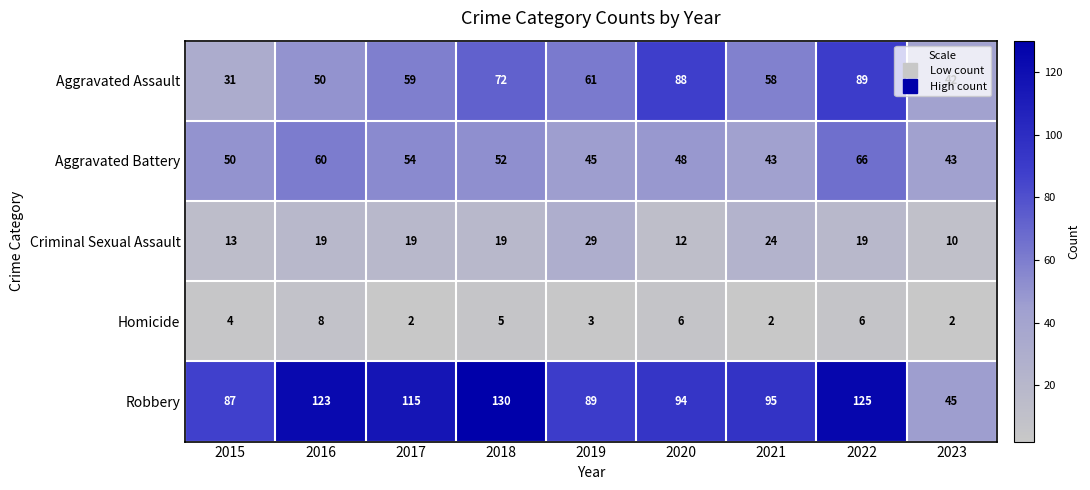

Rank the series by their maximum value, from highest to lowest.

Robbery, Aggravated Assault, Aggravated Battery, Criminal Sexual Assault, Homicide